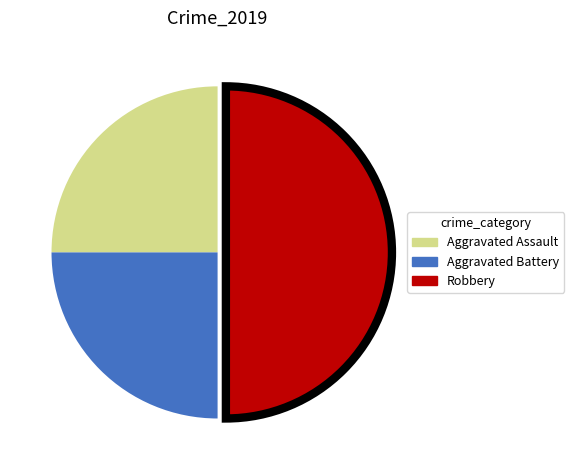

Count the number of slices in the pie.

3